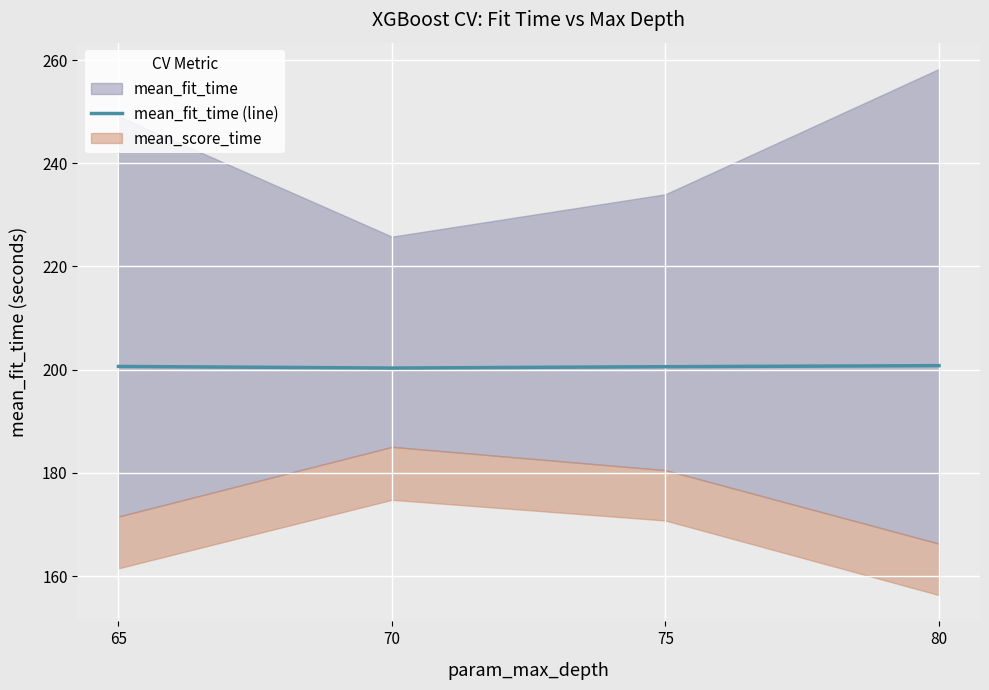

Which has a higher value, 75 or 70?

75